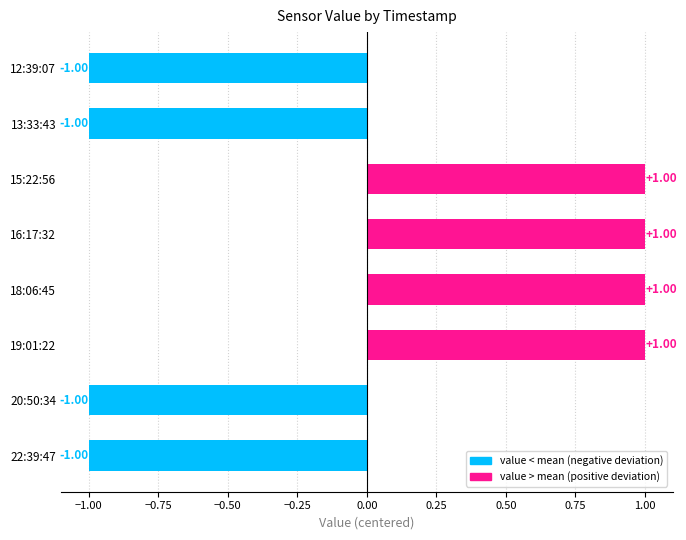

What is the change in value from 12:39:07 to 18:06:45?

+2